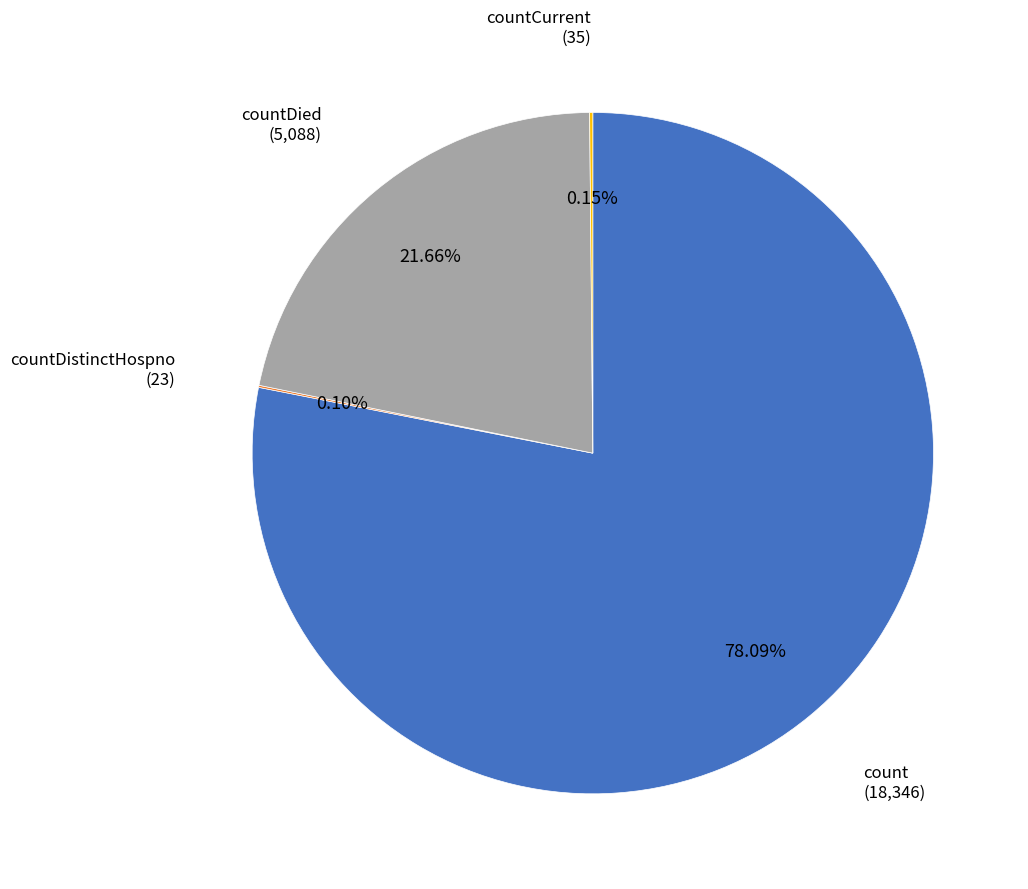

To the nearest percent, what is the difference between the largest and smallest slice percentages?

78%